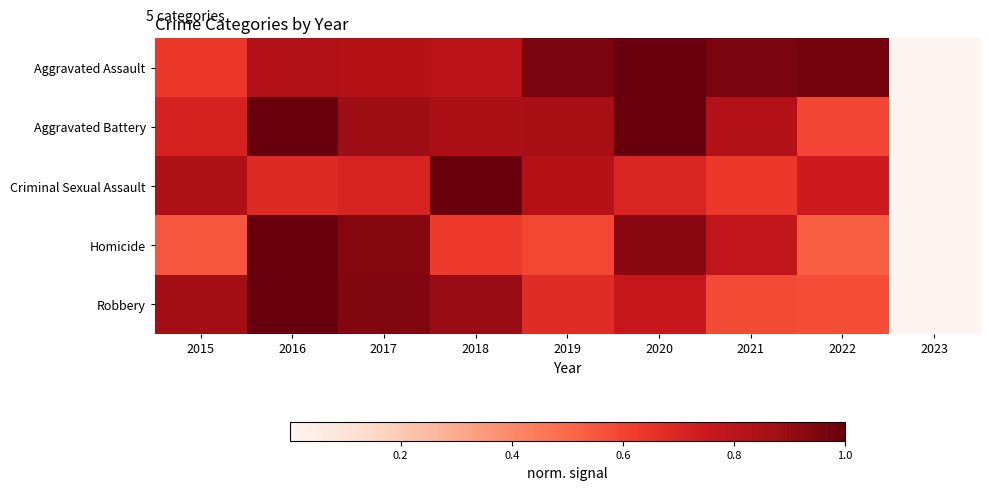

Which has a higher value, 2022 or 2017?

2022